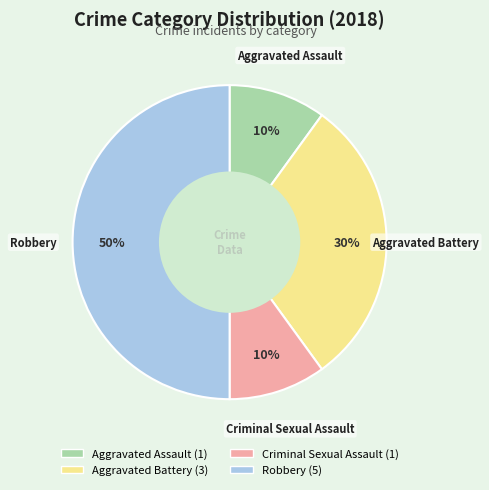

Between Aggravated Battery and Aggravated Assault, which is larger?

Aggravated Battery